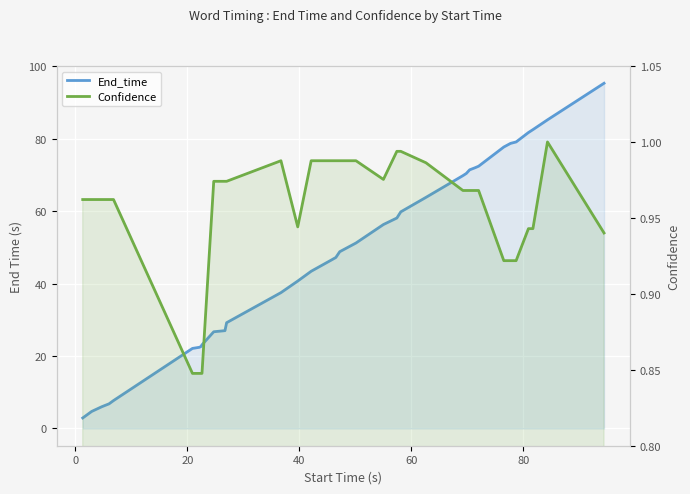

What is the difference between the highest and lowest values at 12?

36.5